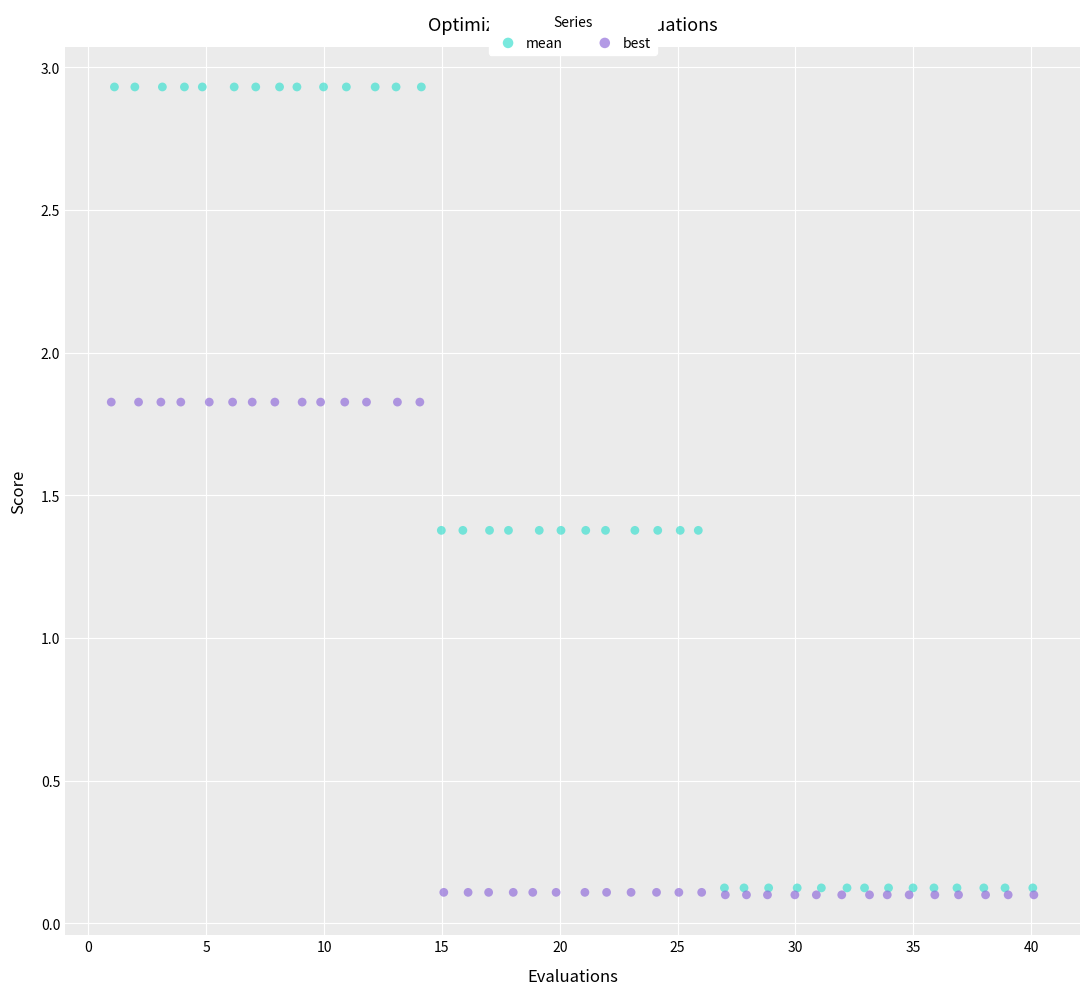

What are all the series names shown in the legend?

mean, best